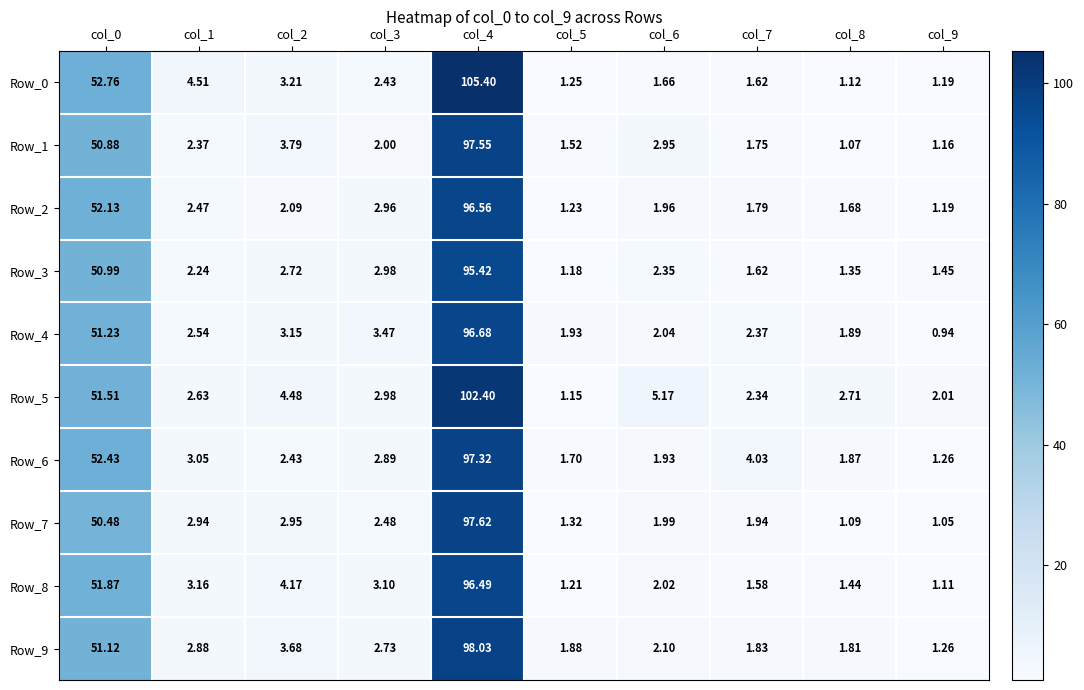

At which category is the sum across all series the highest?

col_4